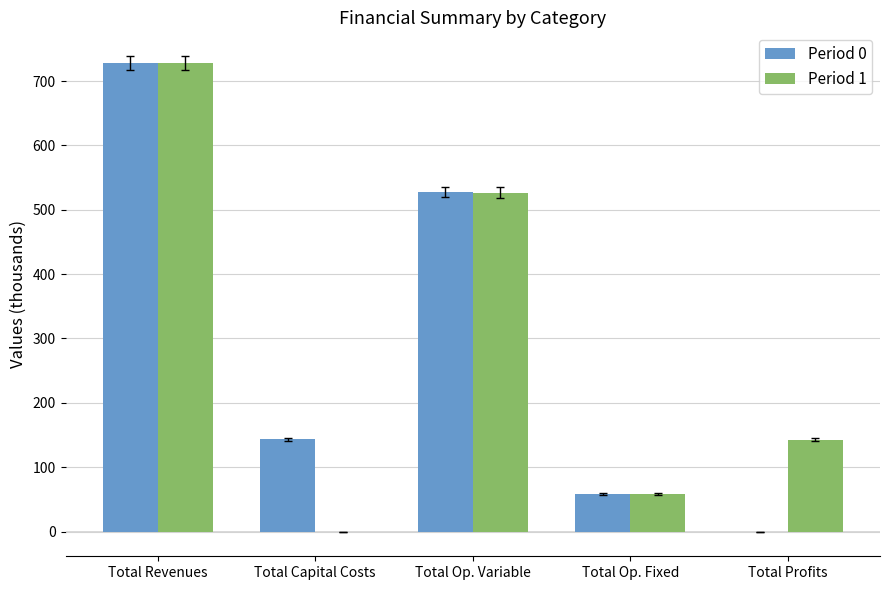

Which category has the highest value across all series?

Total Revenues